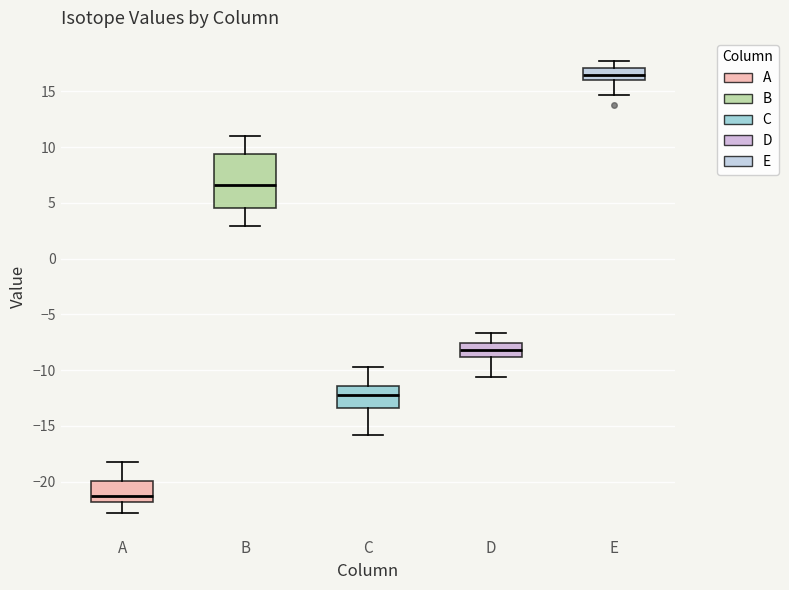

Where is the upper edge of the box for A on the y-axis? The values are not printed on the chart, so give them approximately, as read against the axis.

-20.0